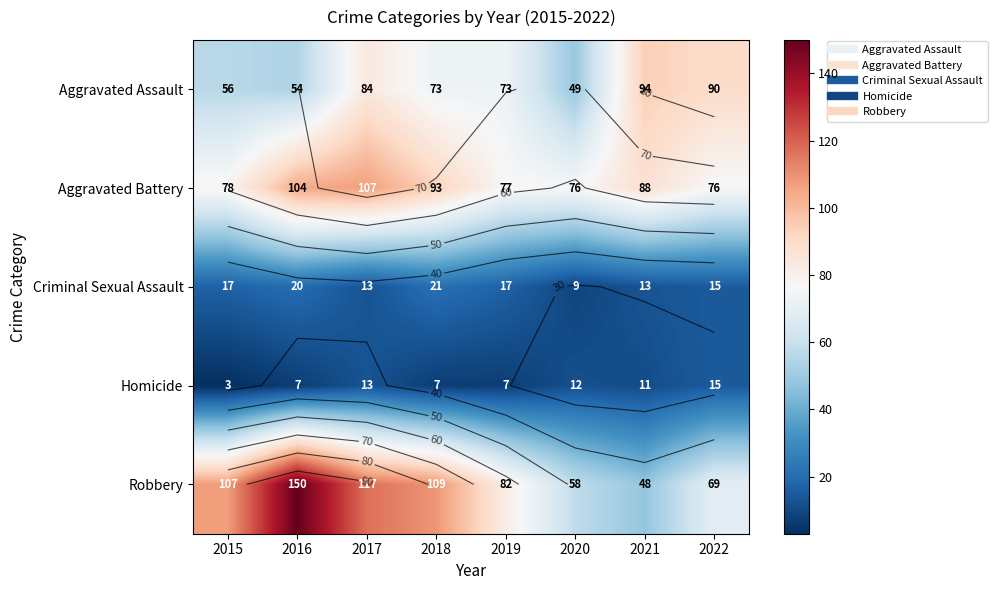

What is the spread (max minus min) of values at 2019?

75